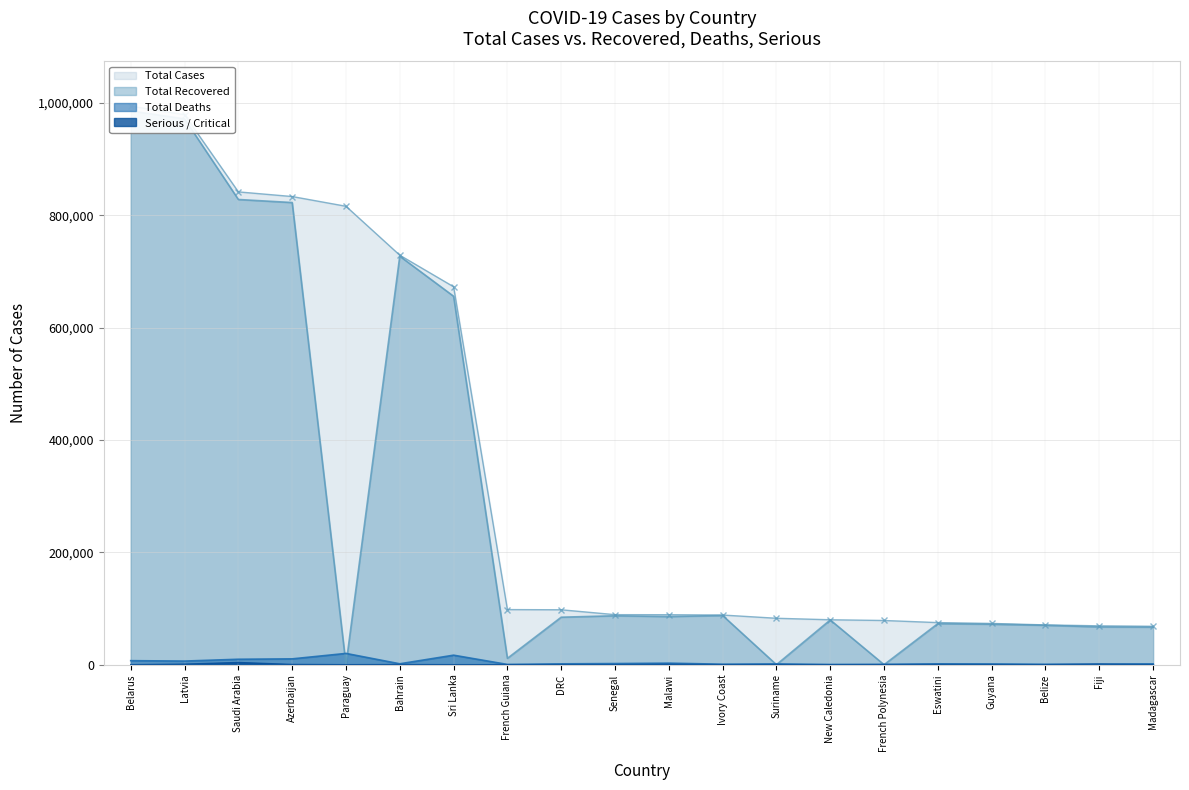

Which series changed the most between Paraguay and Madagascar?

Total Cases